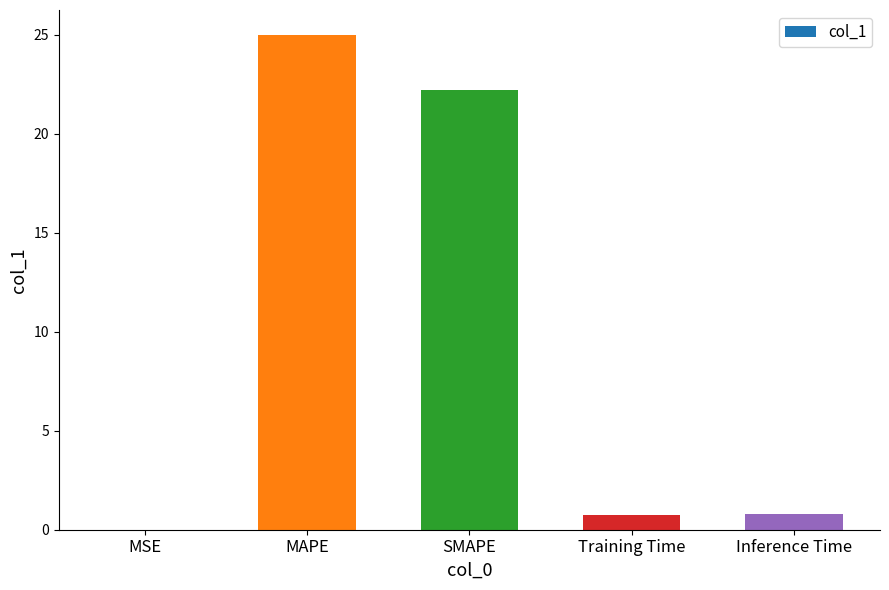

Is it true that the value at SMAPE is 14.7?

False